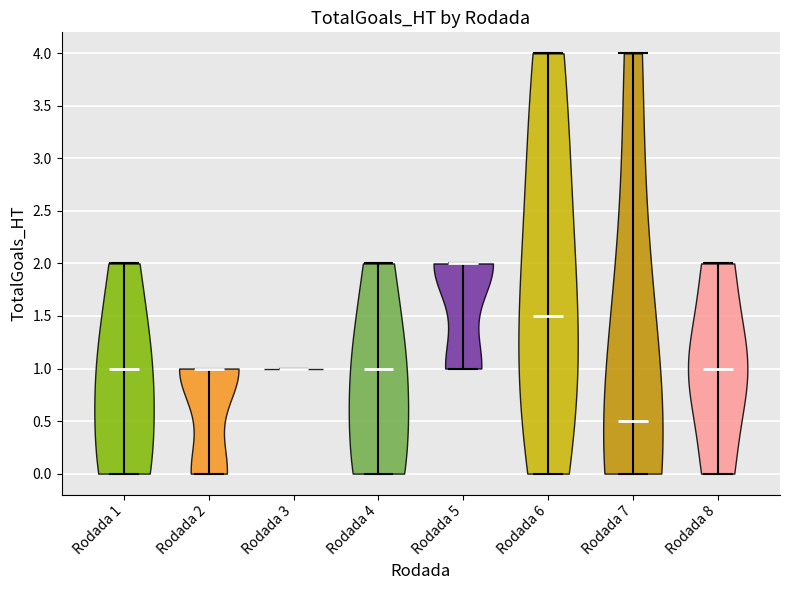

Where does the median line of the violin for Rodada 4 sit on the y-axis? The values are not printed on the chart, so give them approximately, as read against the axis.

1.0